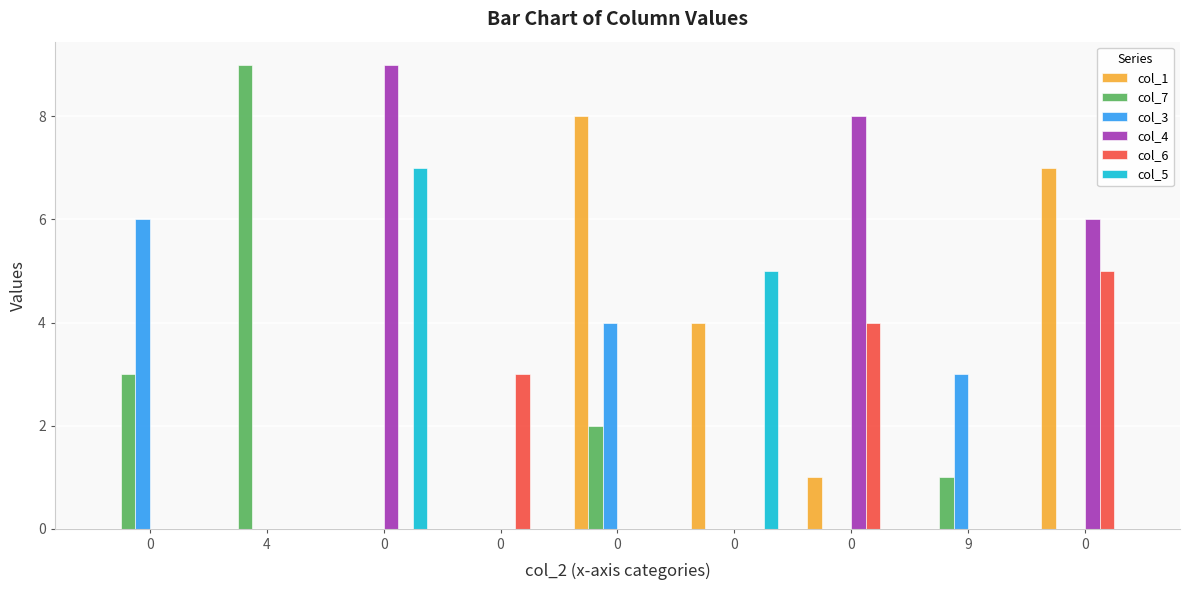

What are all the series names shown in the legend?

col_1, col_7, col_3, col_4, col_6, col_5